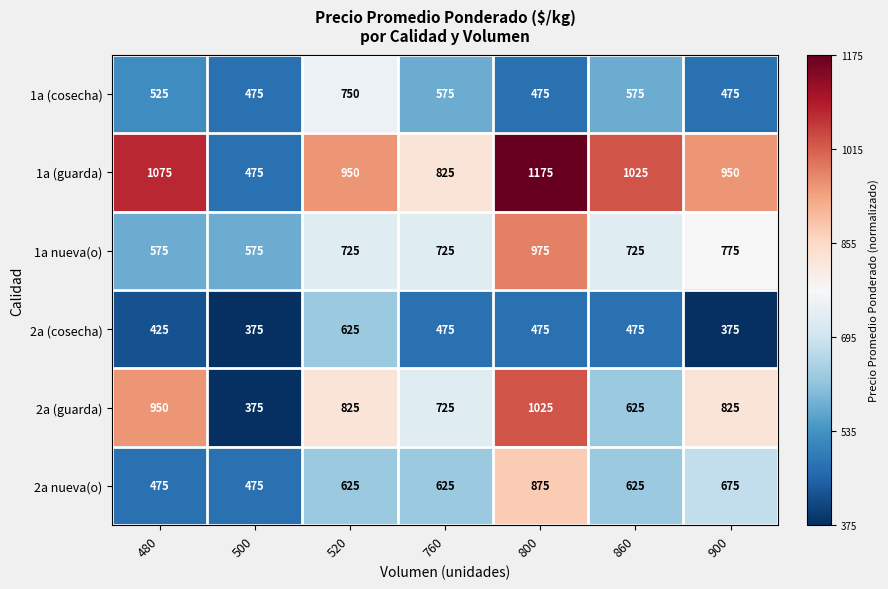

Which series changed the most between 480 and 860?

2a (guarda)